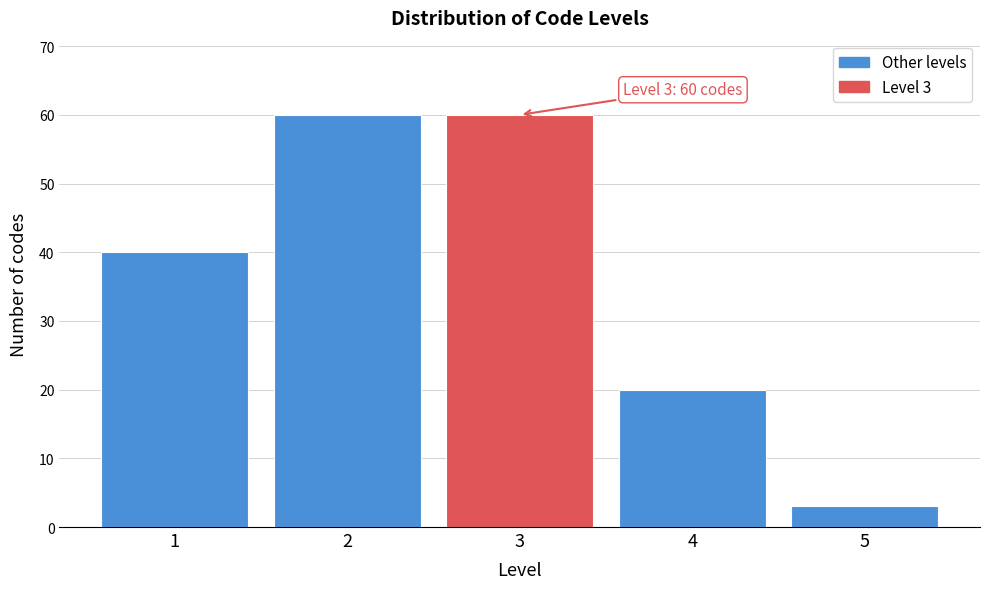

Reading left to right, transcribe all the data shown in this chart.

1=40	2=60	3=60	4=20	5=3